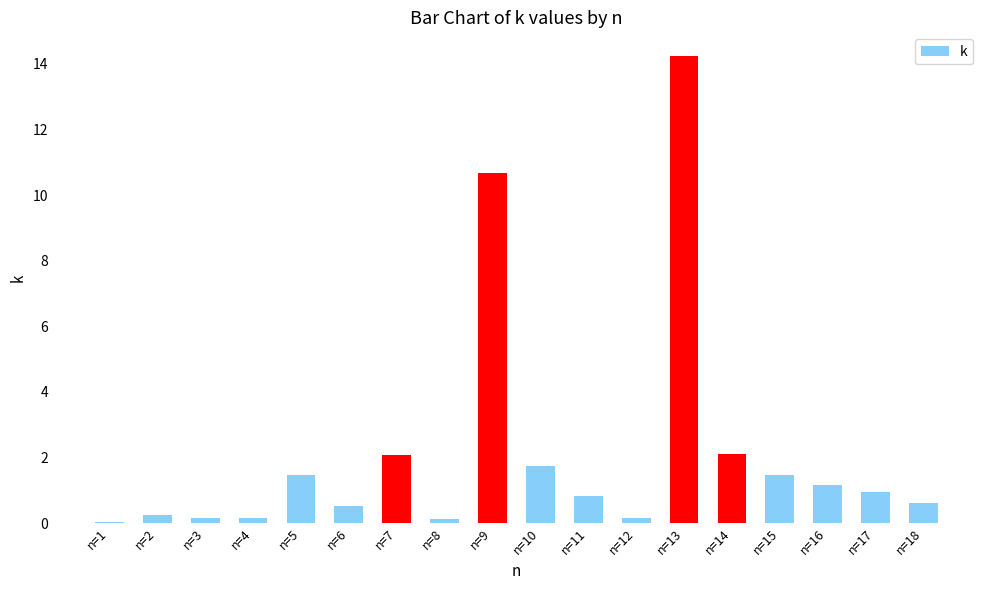

What is the maximum value shown in the chart?

14.2